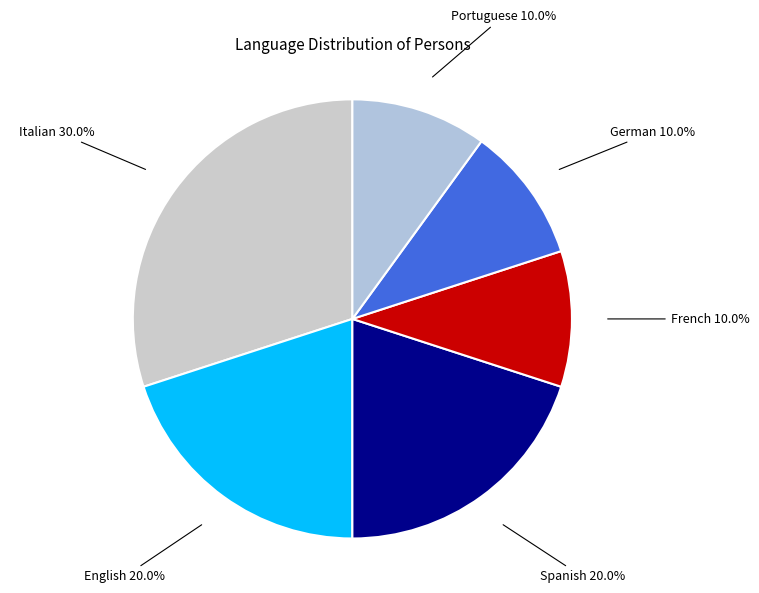

How many segments does this pie chart have?

6